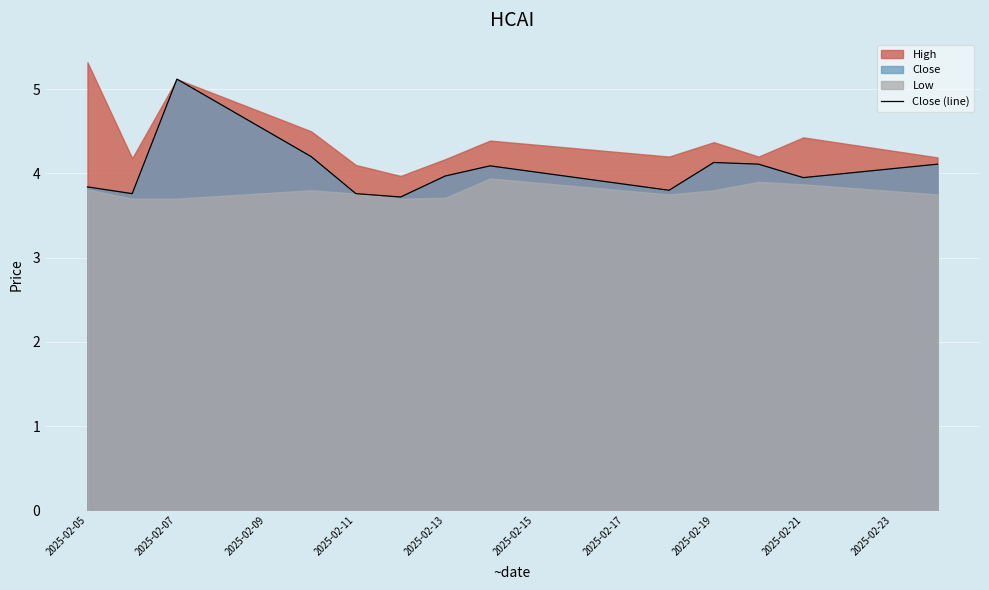

What is the minimum value for Close (line)?

3.7